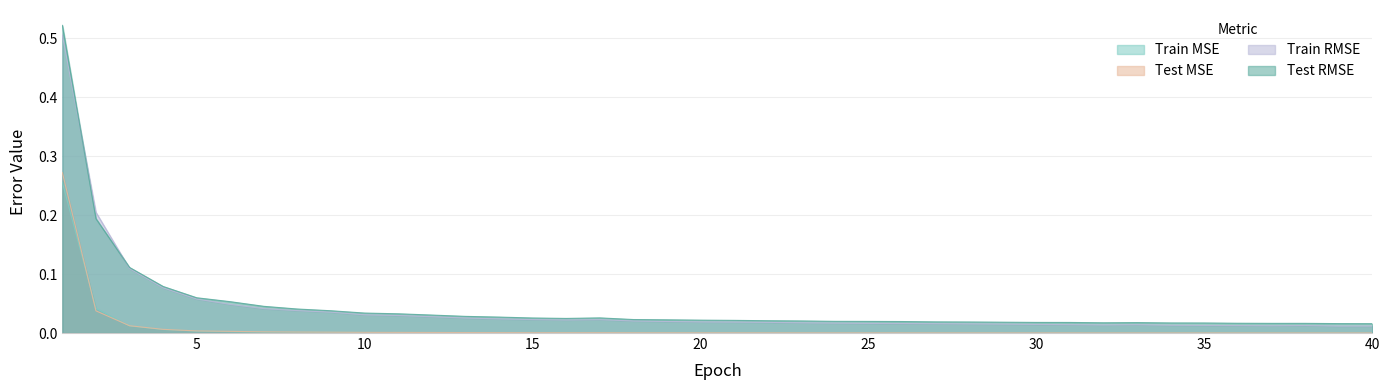

Which series has the largest total across all categories?

Test RMSE